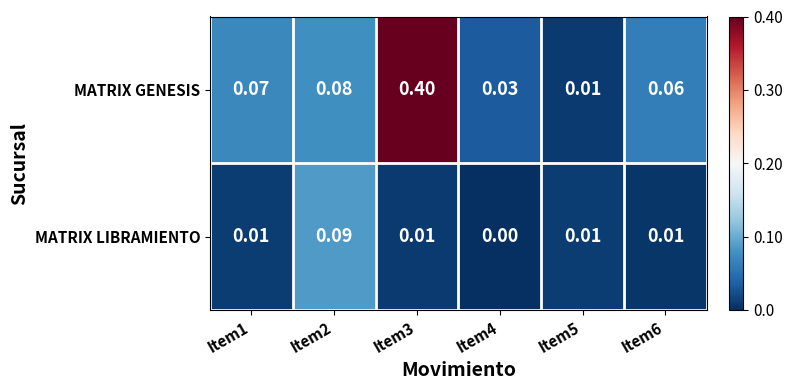

Between Item1 and Item3, which series saw the biggest shift?

MATRIX GENESIS